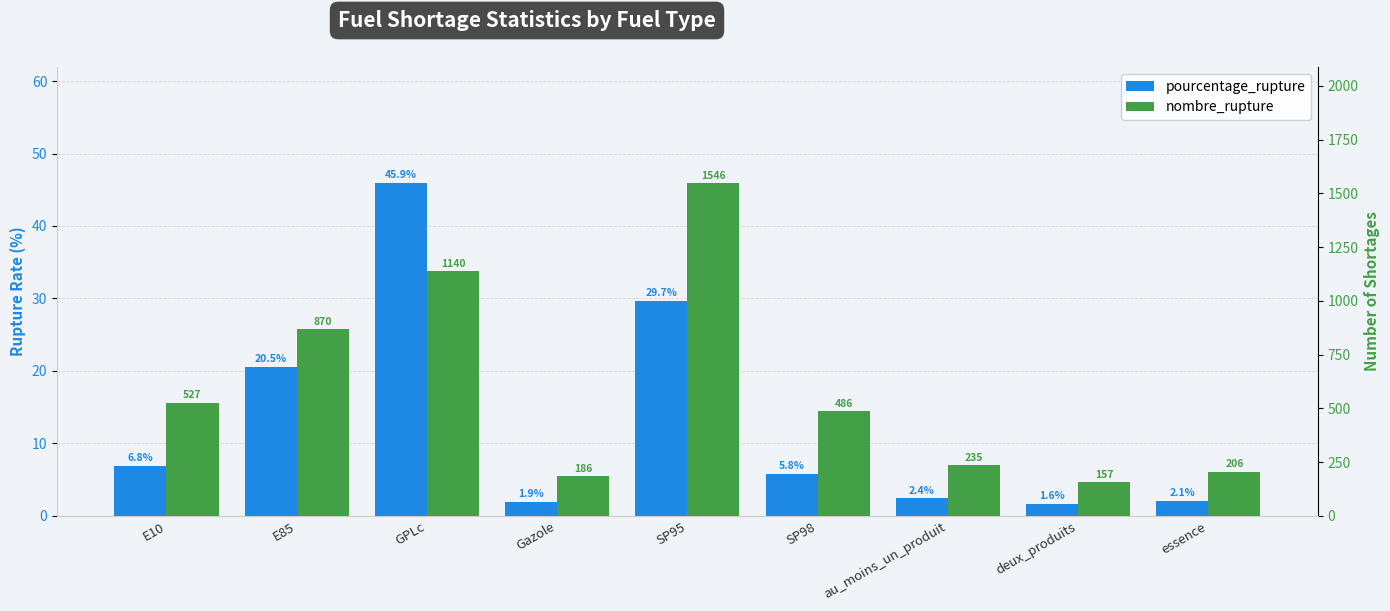

What is the sum of all nombre_rupture values?

5353.0